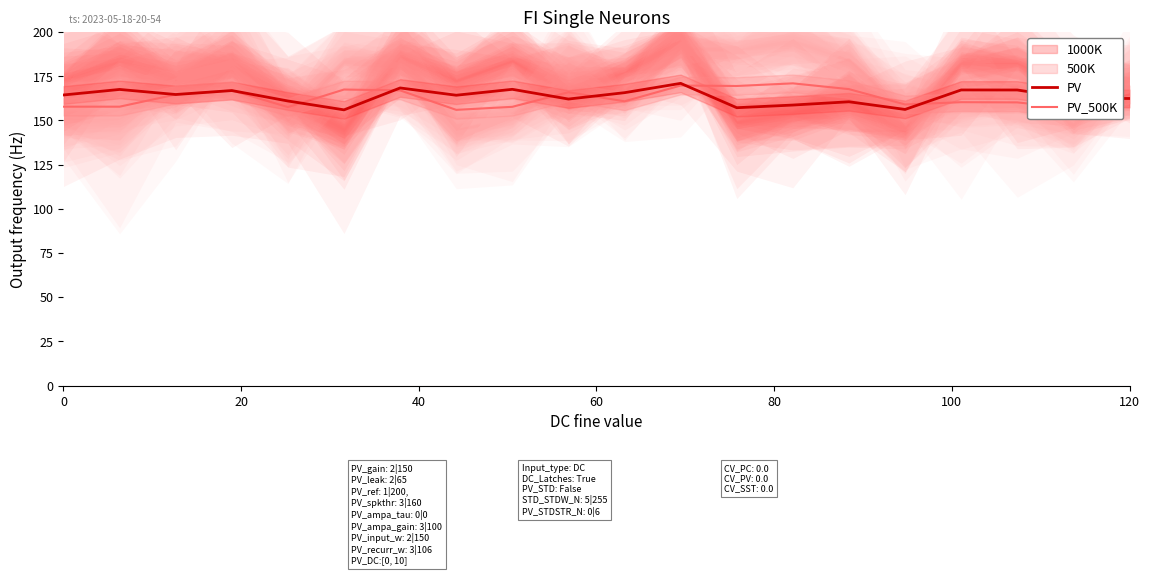

What is the highest value of the PV series?

171.0